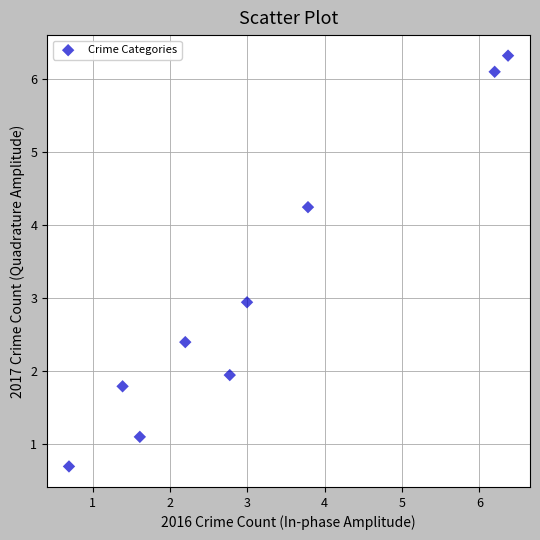

What is the range of X values (max minus min)?

5.7